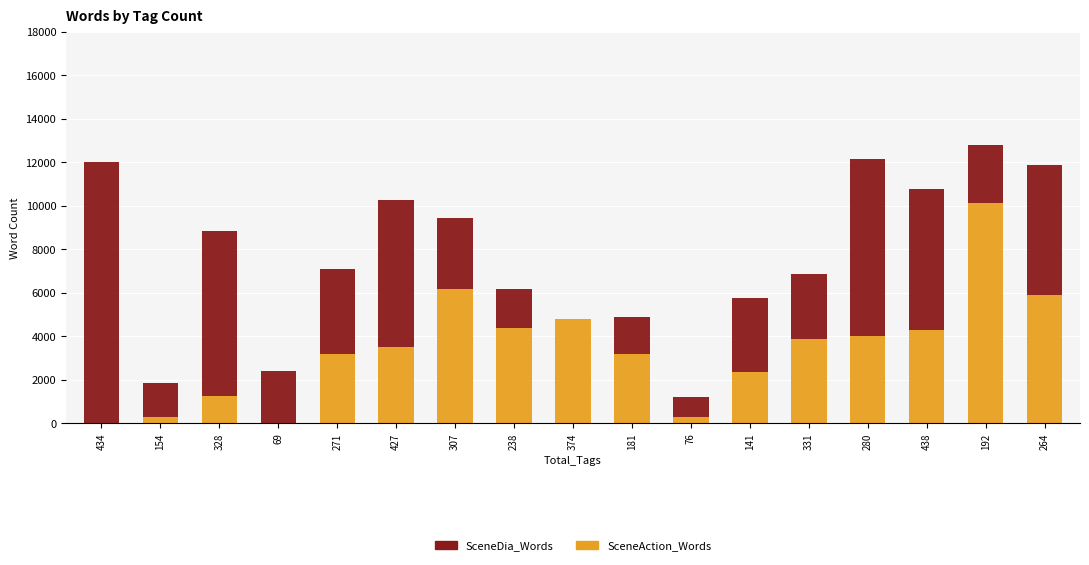

What is the sum of all SceneAction_Words values?

57649